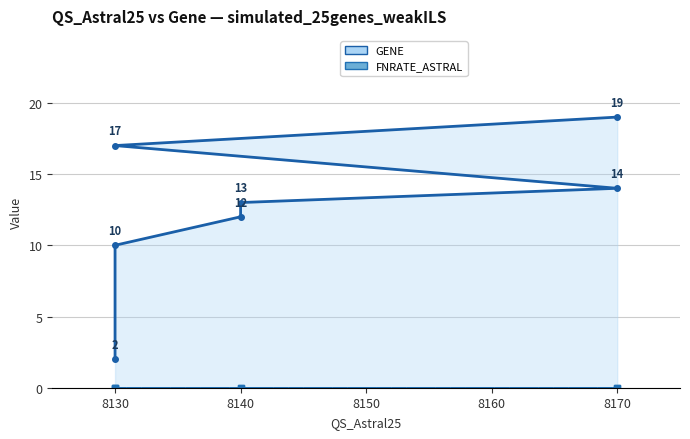

What is the maximum value shown in the chart?

19